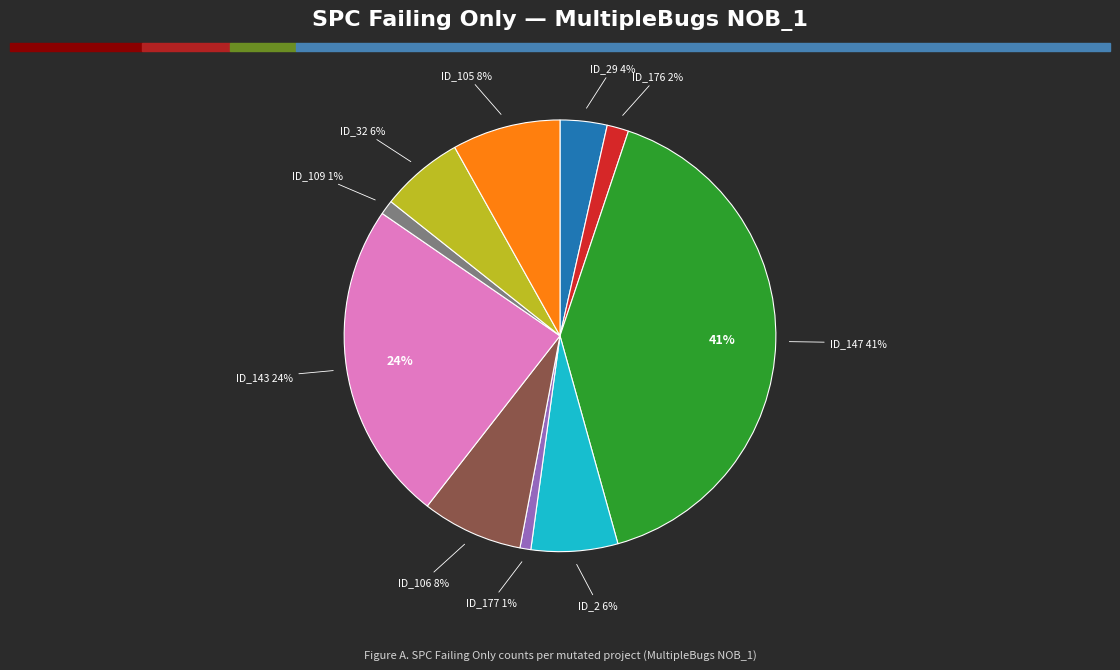

What is the ratio of the value at _MultipleBugs_.NOB_1.ID_109 to the value at _MultipleBugs_.NOB_1.ID_106?

0.1